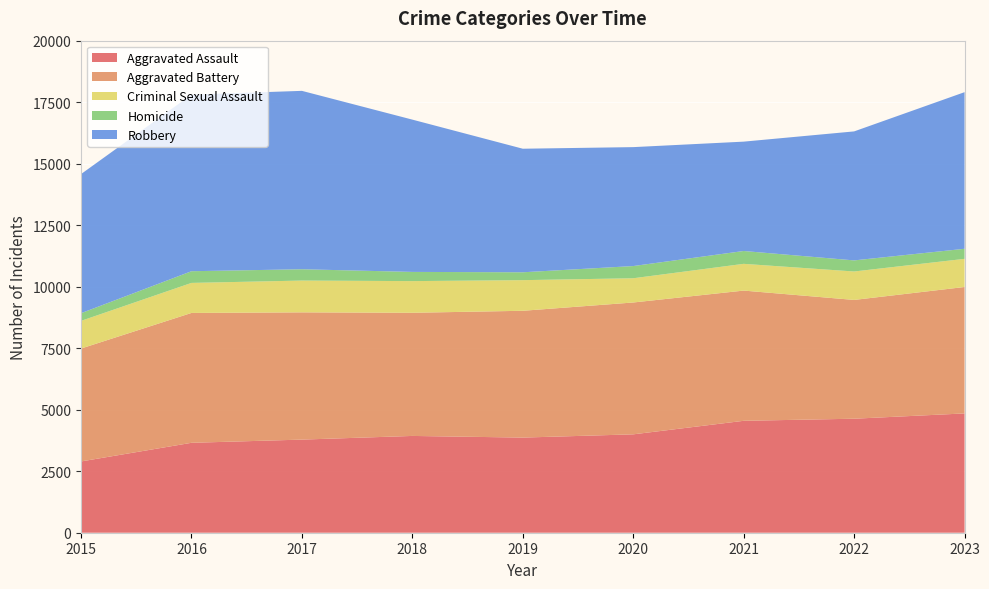

Reading left to right, list all the values displayed in this chart.

Aggravated Assault: 2897	3655	3785	3934	3867	3999	4549	4634	4849
Aggravated Battery: 4589	5278	5172	5006	5154	5359	5293	4828	5139
Criminal Sexual Assault: 1125	1221	1292	1287	1245	985	1087	1156	1144
Homicide: 312	475	460	374	320	496	522	451	409
Robbery: 5654	7178	7251	6190	5022	4834	4445	5243	6366